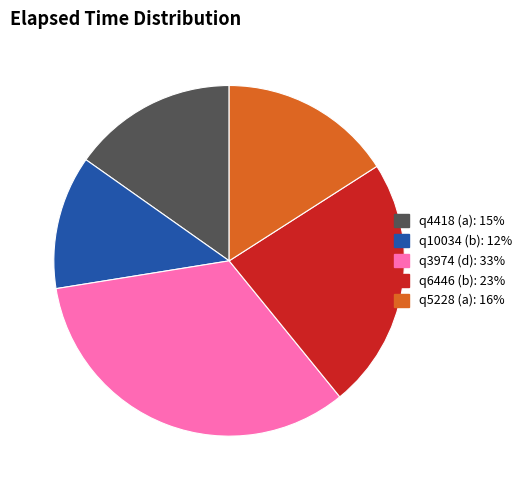

What is the largest slice in the pie chart?

q3974 (d)